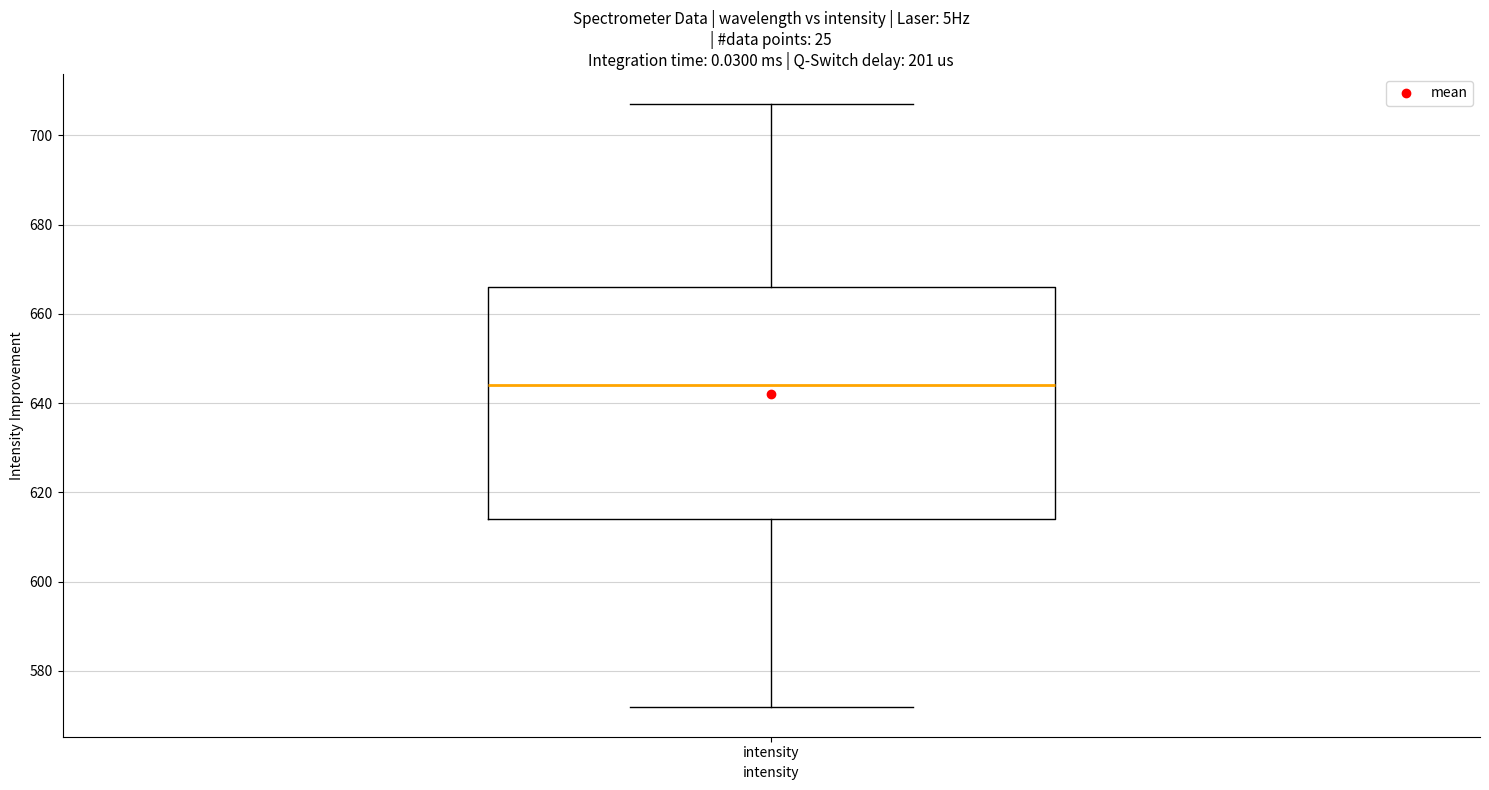

Read this box plot against the y-axis: the position of the median line, the range covered by the box, and the ends of both whiskers. The values are not printed on the chart, so give them approximately, as read against the axis.

median 644, box 614 to 666, whiskers 572 to 708